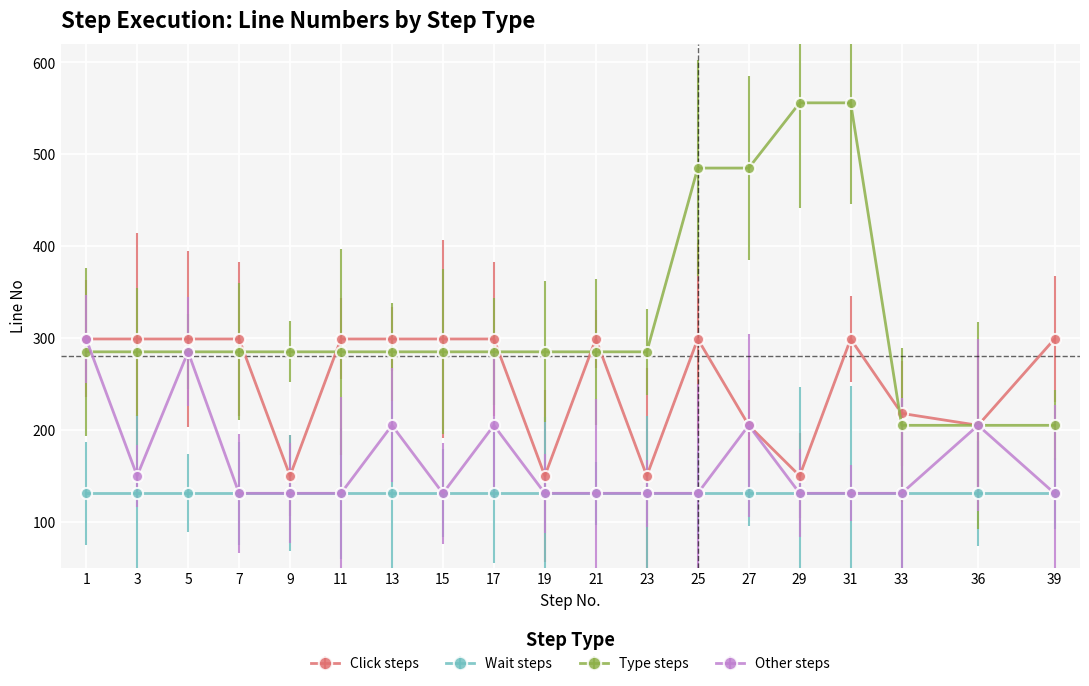

What are all the series names shown in the legend?

Click steps, Wait steps, Type steps, Other steps